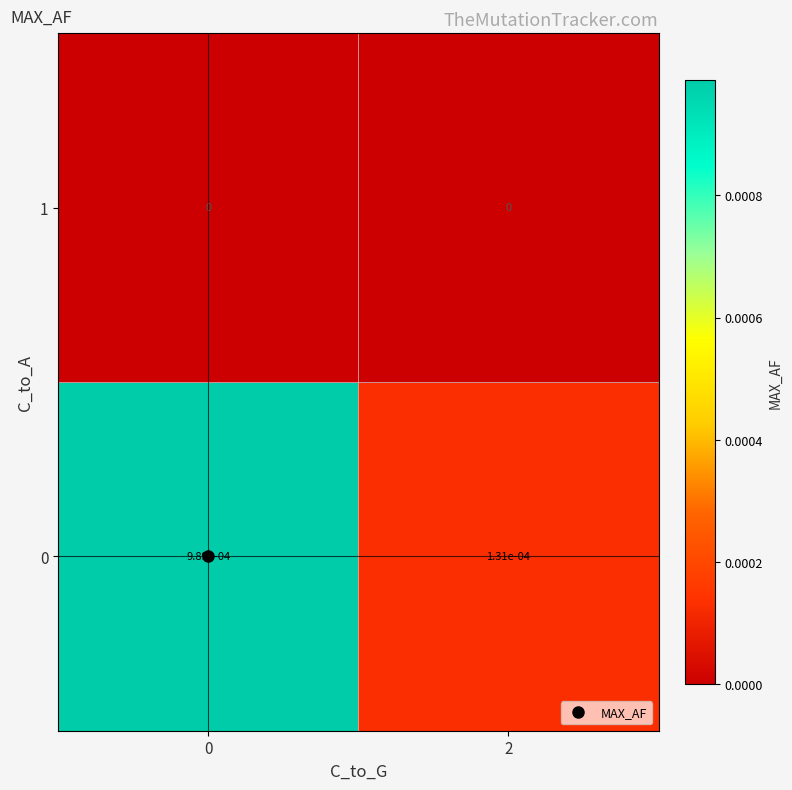

How many distinct data groups are displayed?

2